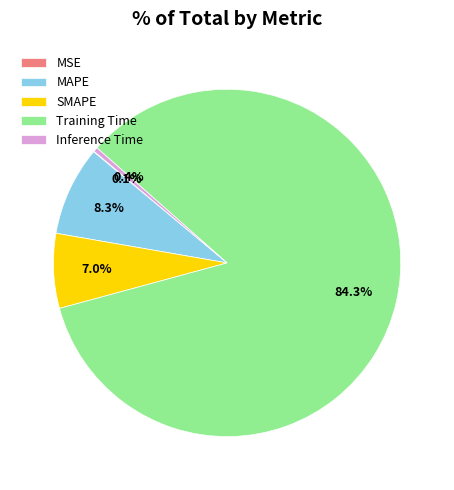

What percentage is NOT represented by MAPE?

91.7%